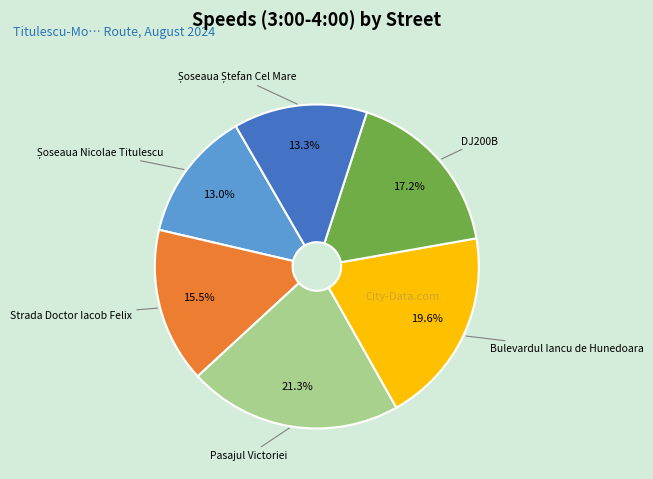

Is there a majority slice in this chart?

No